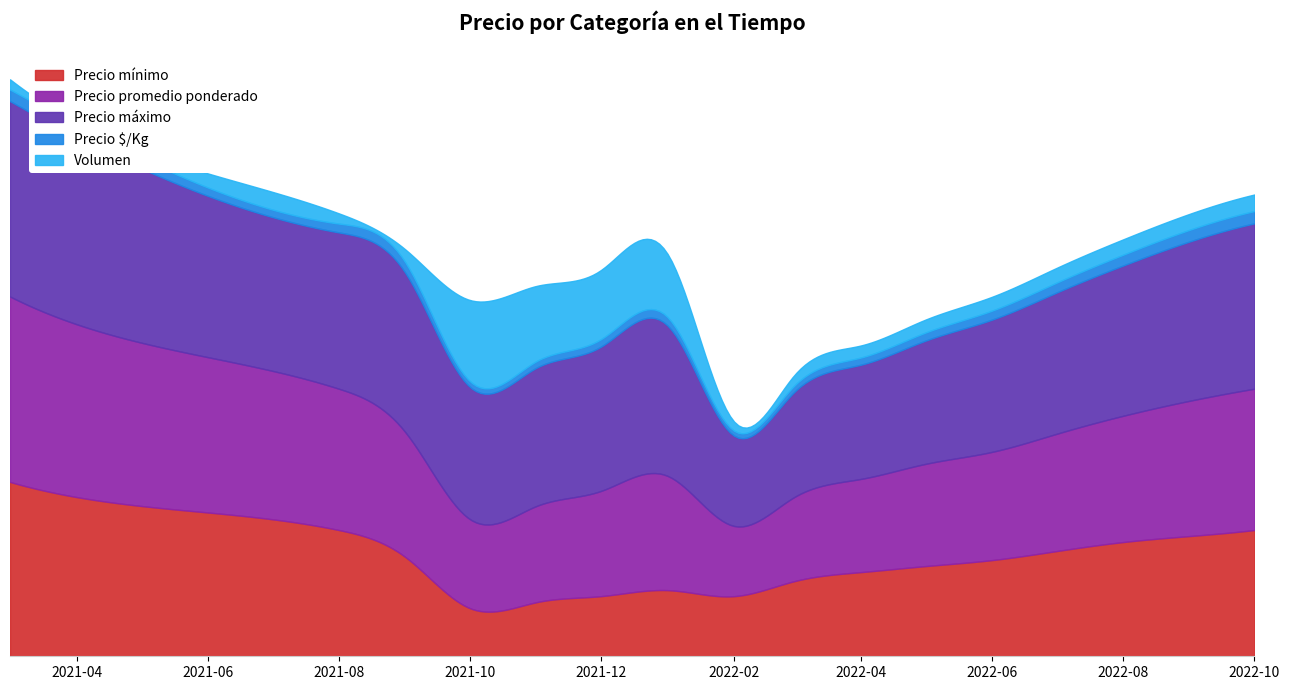

Between 2022-04 and 2021-05, which is larger?

2021-05